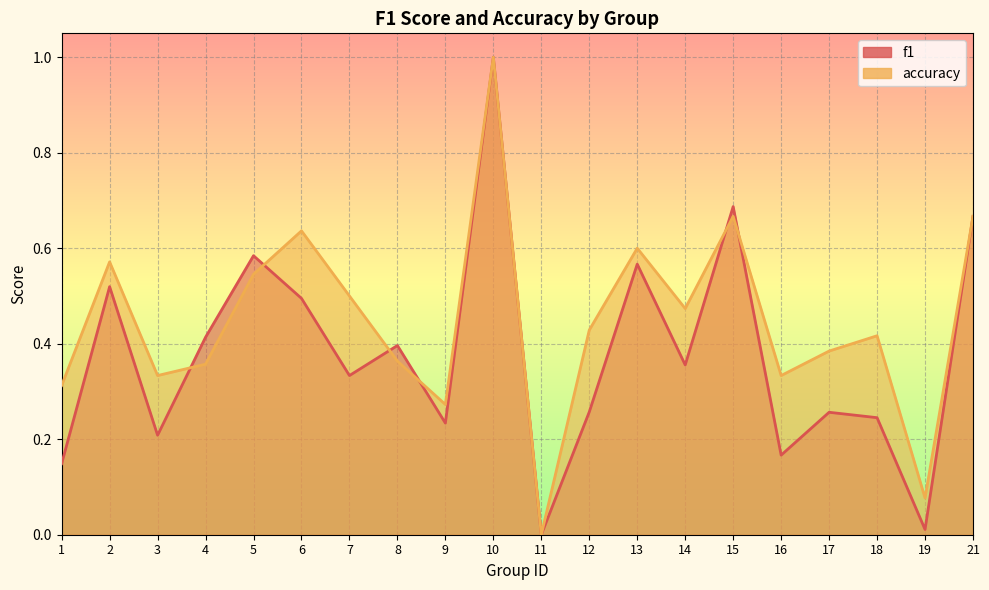

What is the greatest value displayed?

1.0